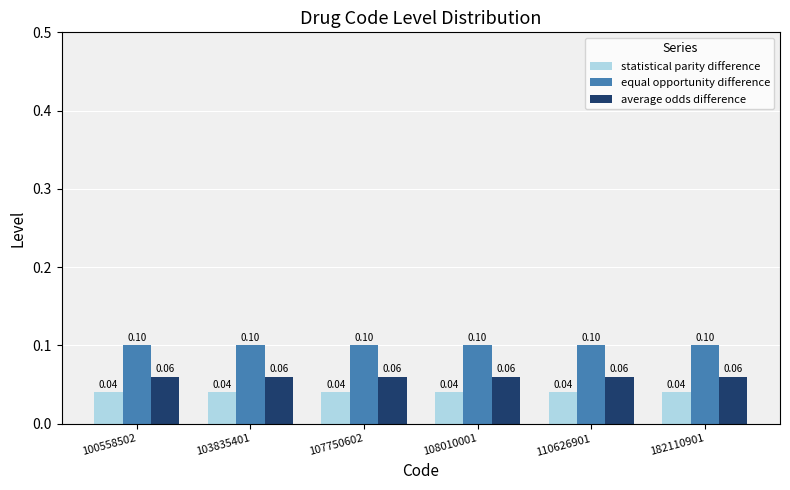

Is the value of average odds difference at 107750602 greater than the value of equal opportunity difference at 107750602?

No